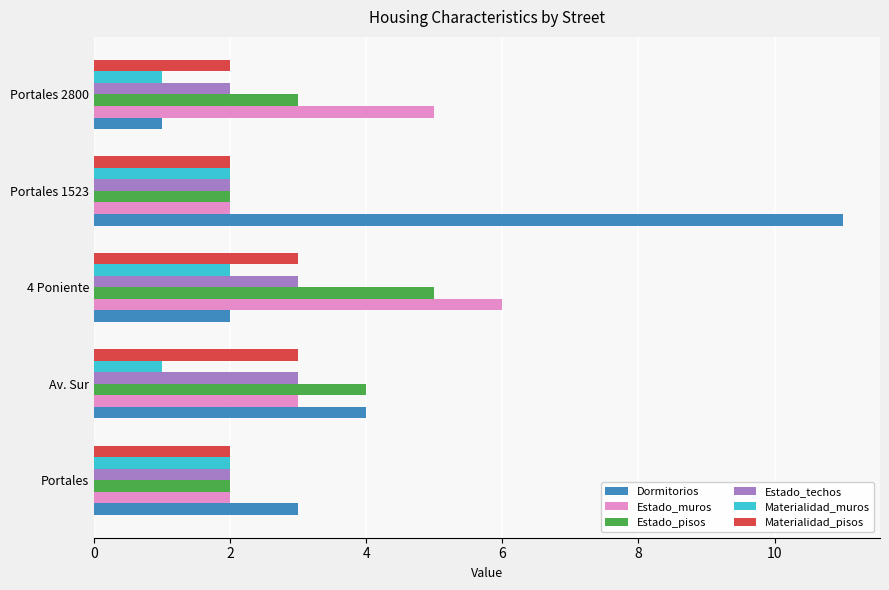

Which series has the widest spread of values?

Dormitorios